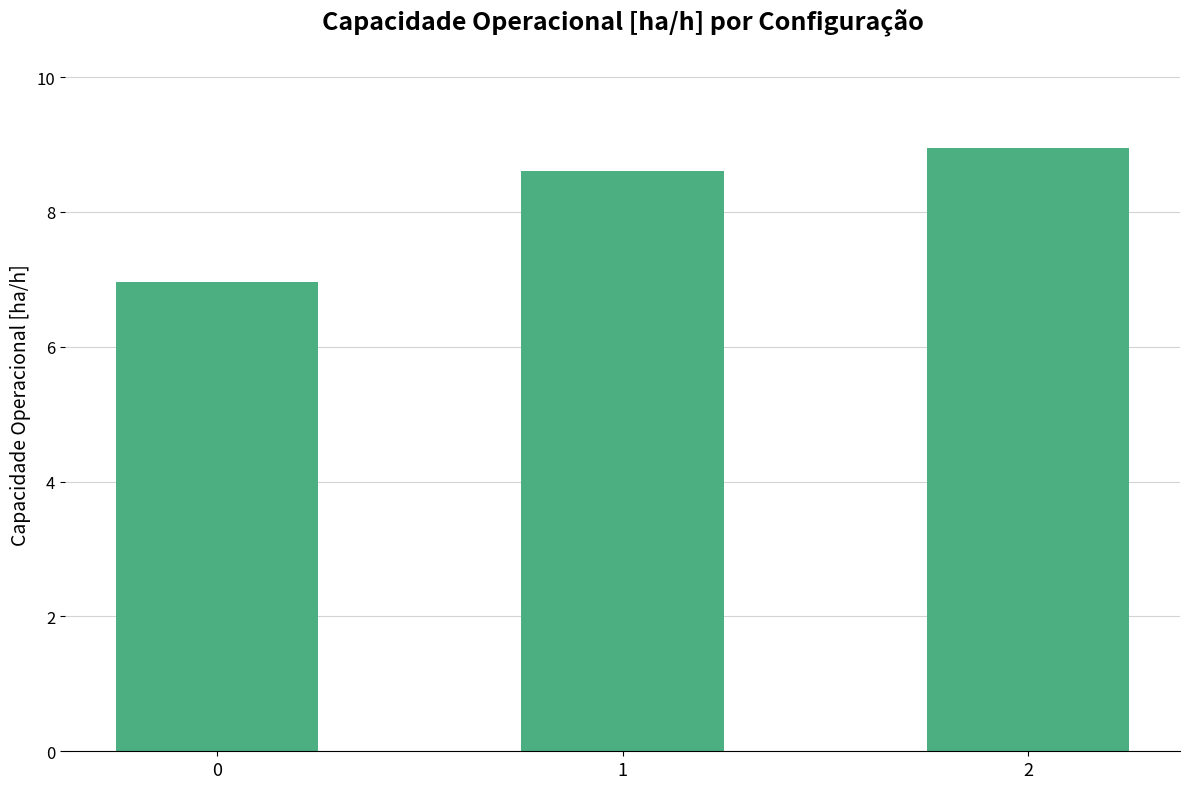

What is the difference between the values at 1 and 2?

0.3